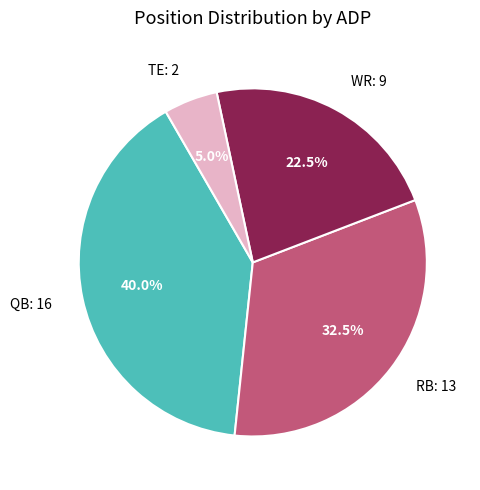

What percentage is the QB slice, to the nearest percent?

40%